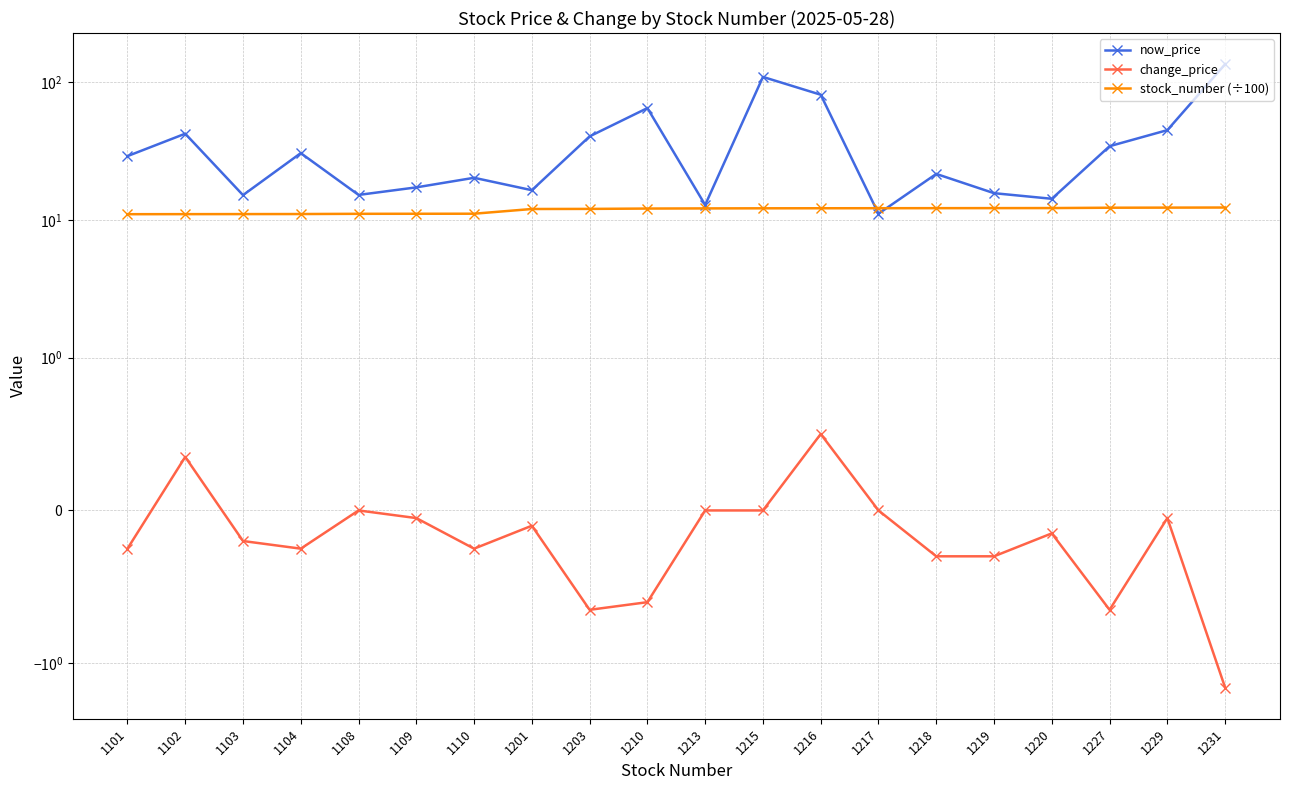

What is the total value across all series at 1229?

57.2